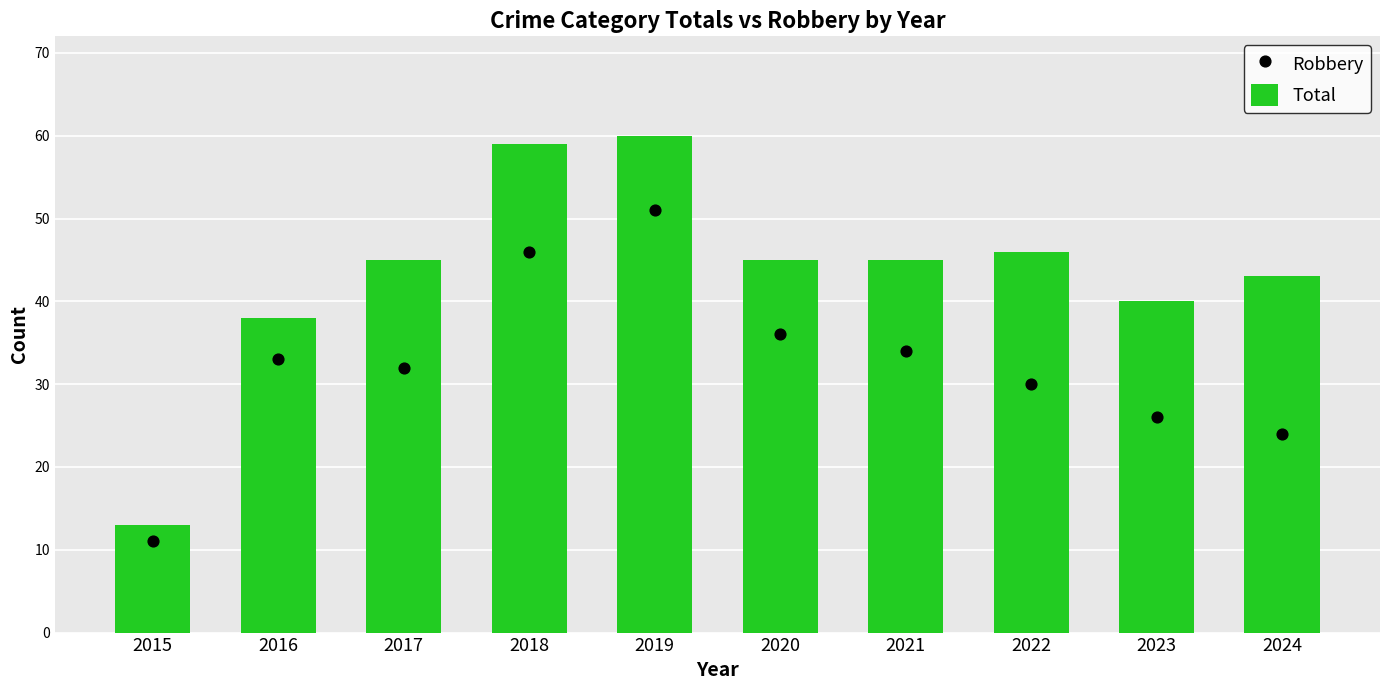

Which series has the largest total across all categories?

Total